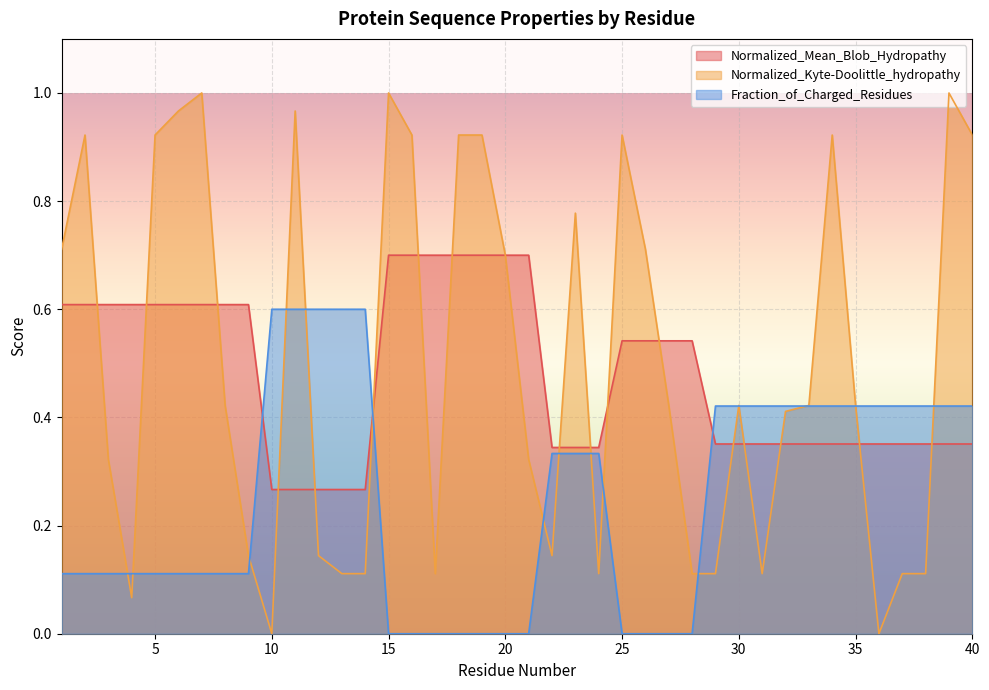

Reading right to left, extract all data points from this chart.

Normalized_Mean_Blob_Hydropathy: 40=0.4	39=0.4	38=0.4	37=0.4	36=0.4	35=0.4	34=0.4	33=0.4	32=0.4	31=0.4	30=0.4	29=0.4	28=0.5	27=0.5	26=0.5	25=0.5	24=0.3	23=0.3	22=0.3	21=0.7	20=0.7	19=0.7	18=0.7	17=0.7	16=0.7	15=0.7	14=0.3	13=0.3	12=0.3	11=0.3	10=0.3	9=0.6	8=0.6	7=0.6	6=0.6	5=0.6	4=0.6	3=0.6	2=0.6	1=0.6
Normalized_Kyte-Doolittle_hydropathy: 40=0.9	39=1.0	38=0.1	37=0.1	36=0.0	35=0.4	34=0.9	33=0.4	32=0.4	31=0.1	30=0.4	29=0.1	28=0.1	27=0.4	26=0.7	25=0.9	24=0.1	23=0.8	22=0.1	21=0.3	20=0.7	19=0.9	18=0.9	17=0.1	16=0.9	15=1.0	14=0.1	13=0.1	12=0.1	11=1.0	10=0.0	9=0.1	8=0.4	7=1.0	6=1.0	5=0.9	4=0.1	3=0.3	2=0.9	1=0.7
Fraction_of_Charged_Residues: 40=0.4	39=0.4	38=0.4	37=0.4	36=0.4	35=0.4	34=0.4	33=0.4	32=0.4	31=0.4	30=0.4	29=0.4	28=0.0	27=0.0	26=0.0	25=0.0	24=0.3	23=0.3	22=0.3	21=0.0	20=0.0	19=0.0	18=0.0	17=0.0	16=0.0	15=0.0	14=0.6	13=0.6	12=0.6	11=0.6	10=0.6	9=0.1	8=0.1	7=0.1	6=0.1	5=0.1	4=0.1	3=0.1	2=0.1	1=0.1